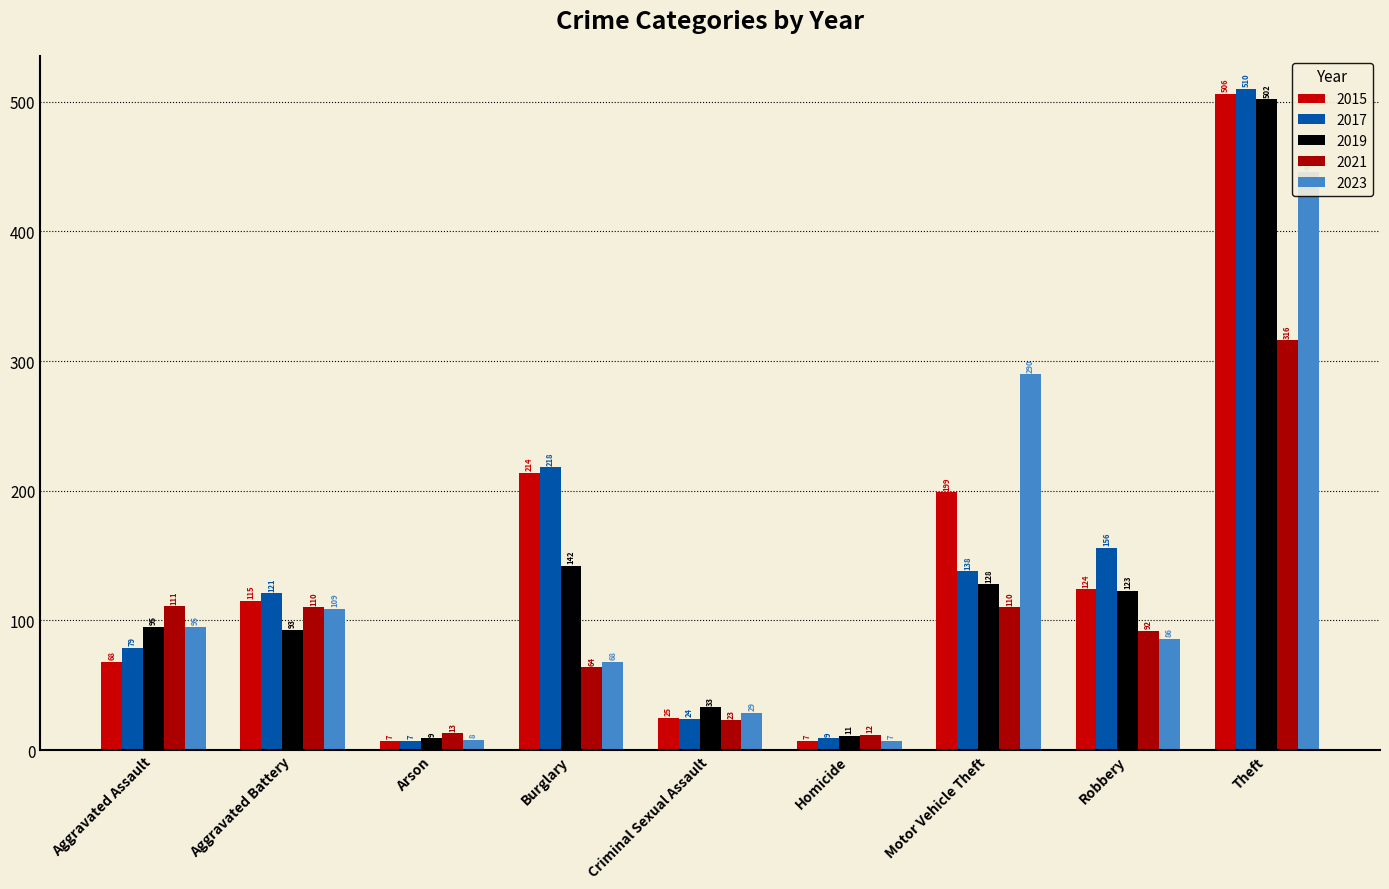

Reading left to right, extract all data points from this chart.

2015: 68	115	7	214	25	7	199	124	506
2017: 79	121	7	218	24	9	138	156	510
2019: 95	93	9	142	33	11	128	123	502
2021: 111	110	13	64	23	12	110	92	316
2023: 95	109	8	68	29	7	290	86	446